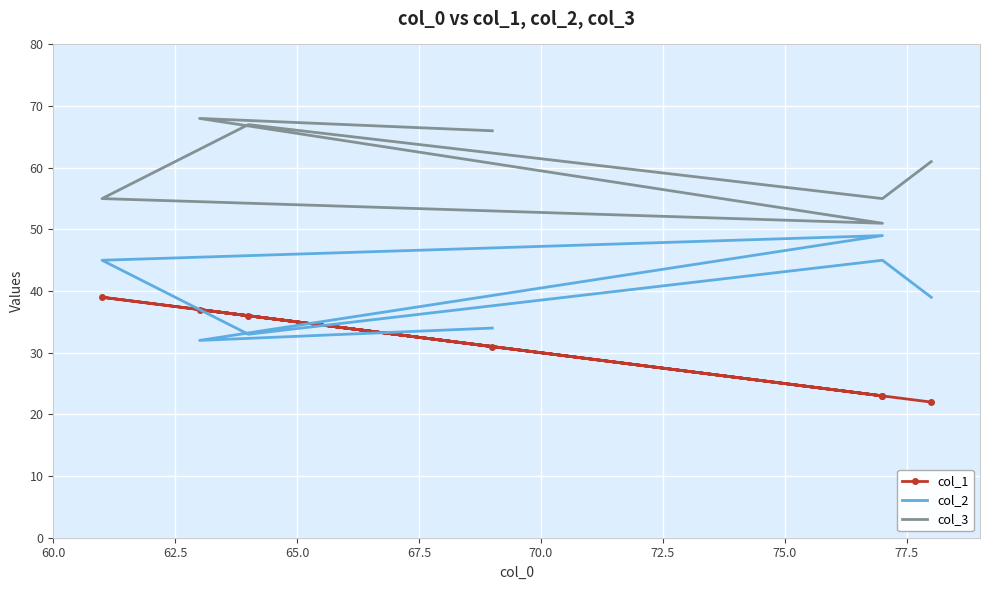

Between 75.0 and 67.5, which is larger?

67.5